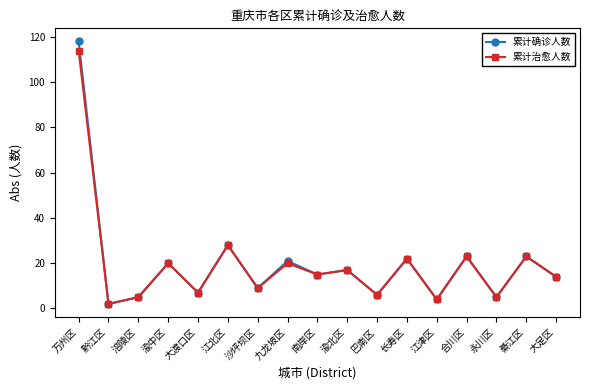

What is the value of the 累计治愈人数 point at the 16th from the left?

23